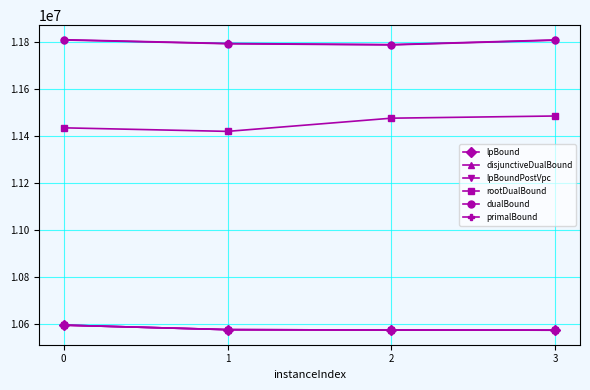

Is it true that lpBound equals 3970591.0 at 0?

False